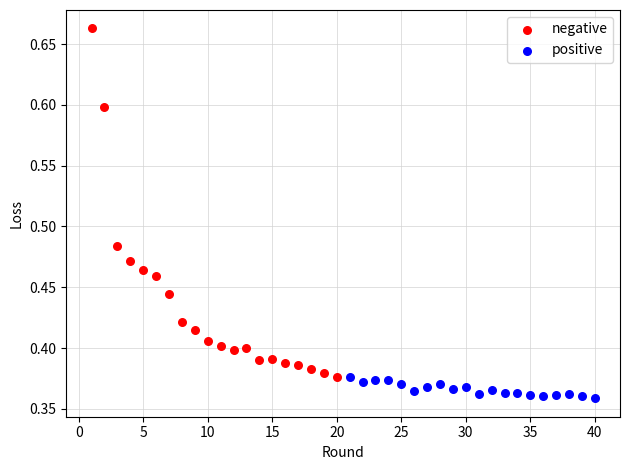

Which series reaches the minimum Y coordinate?

positive